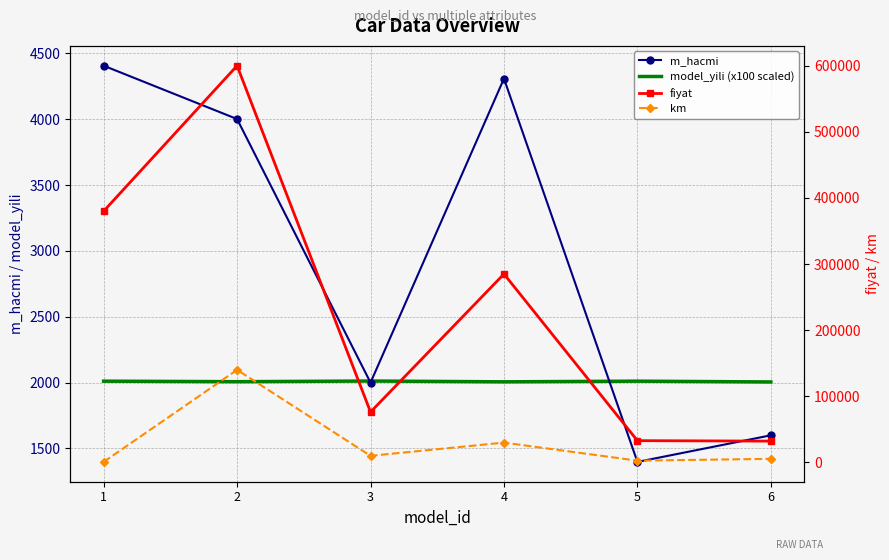

What is the smallest value displayed?

800